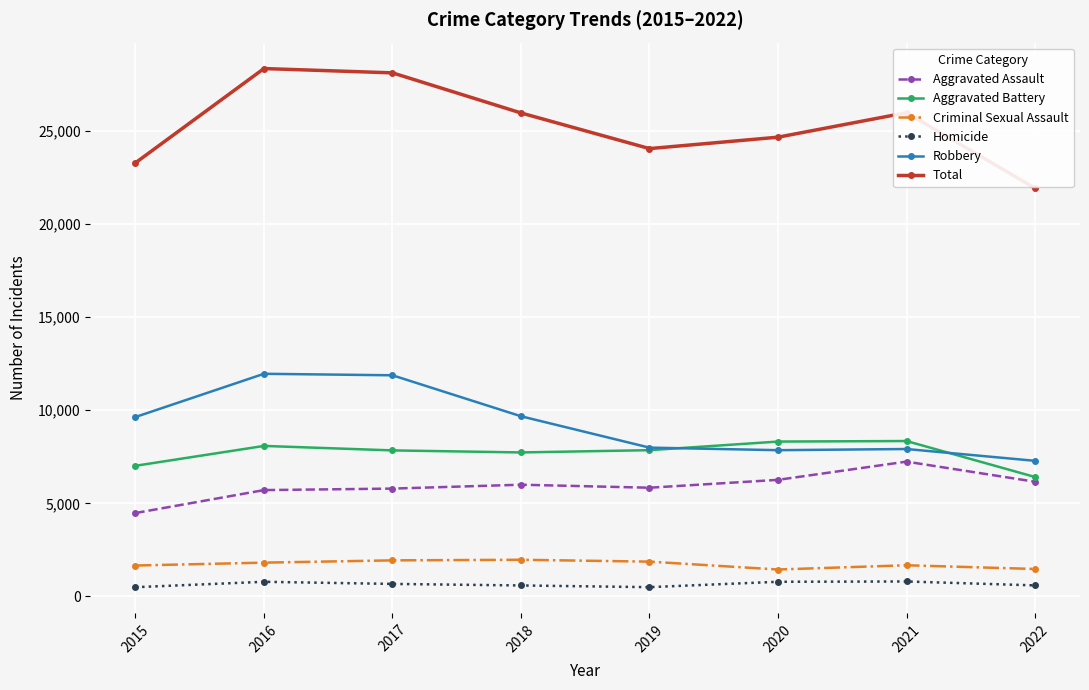

In Aggravated Battery, how many points are higher than both neighbors (excluding endpoints)?

2